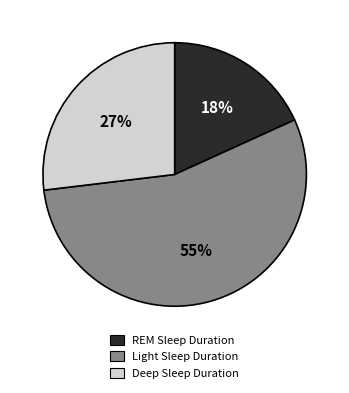

Is it true that REM Sleep Duration is 18% of the pie?

True